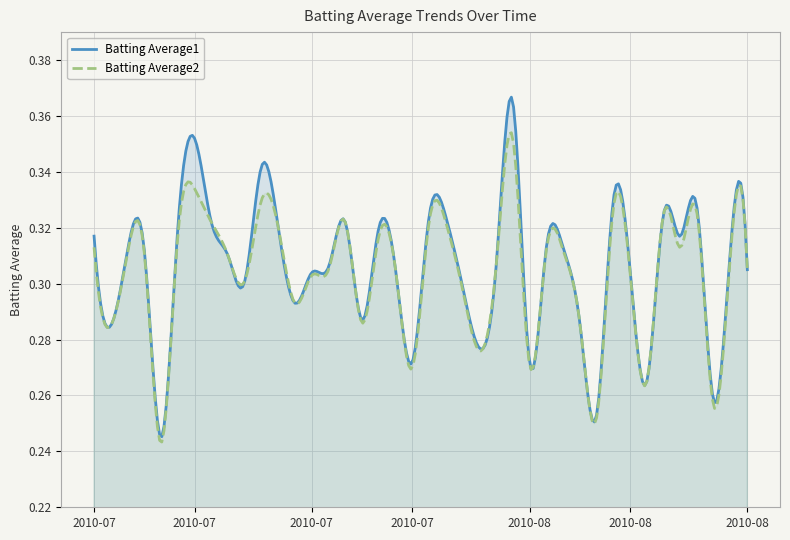

Where is Batting Average1 nearest to the value 0?

2010-07-11